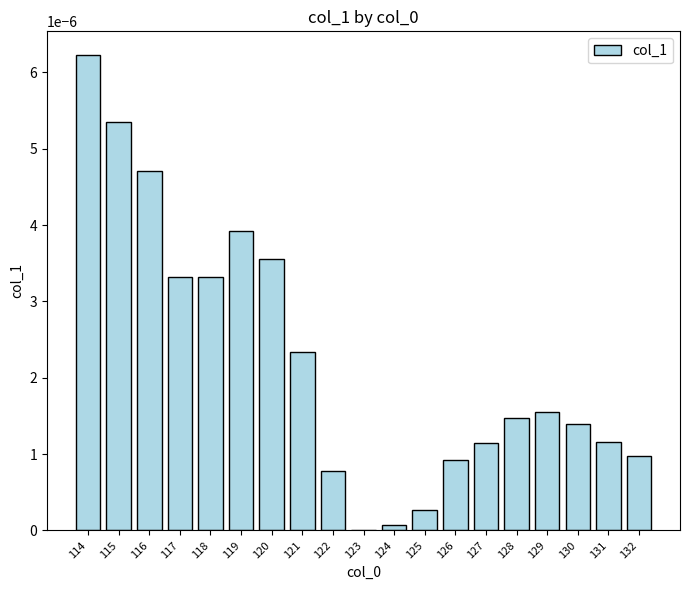

At which label is the value closest to 0?

123